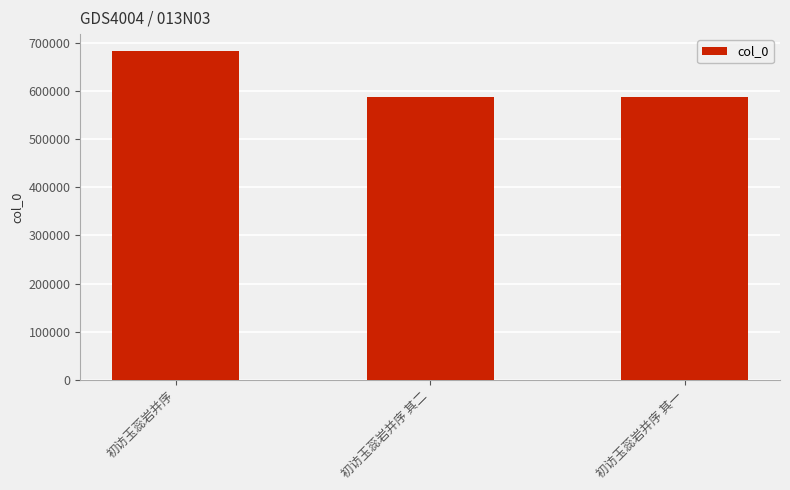

What position from the right is 初访玉蕊岩并序?

3